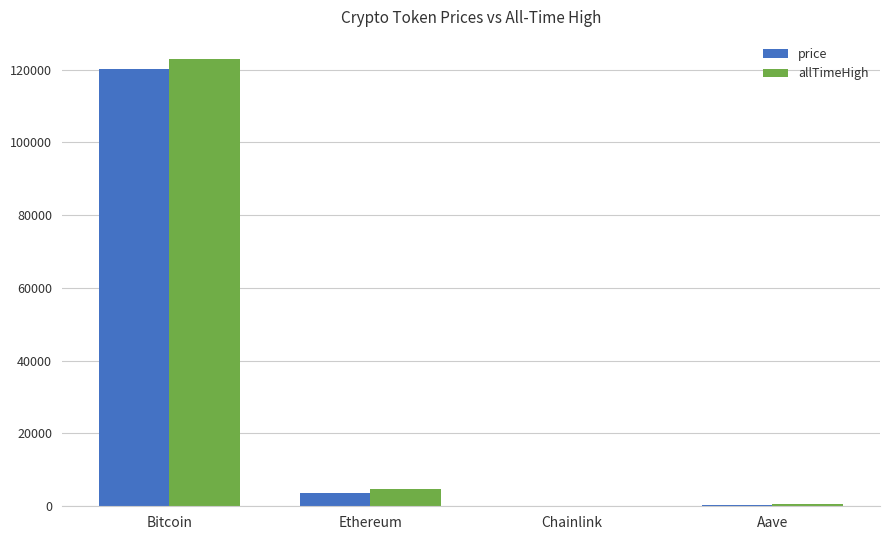

At which category is the sum across all series the highest?

Bitcoin